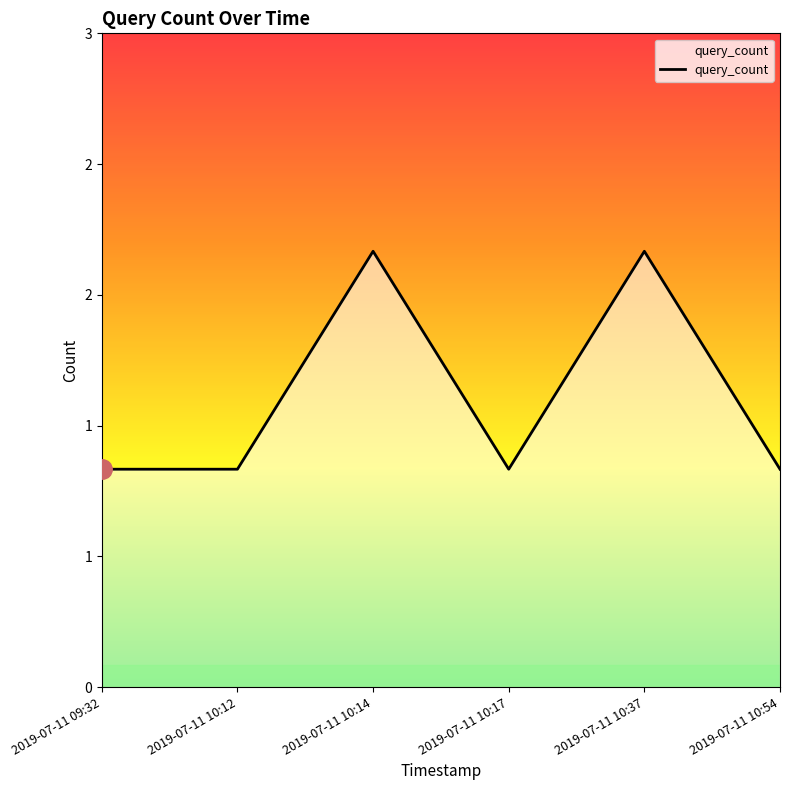

Is this an area chart (filled region under the line)?

Yes